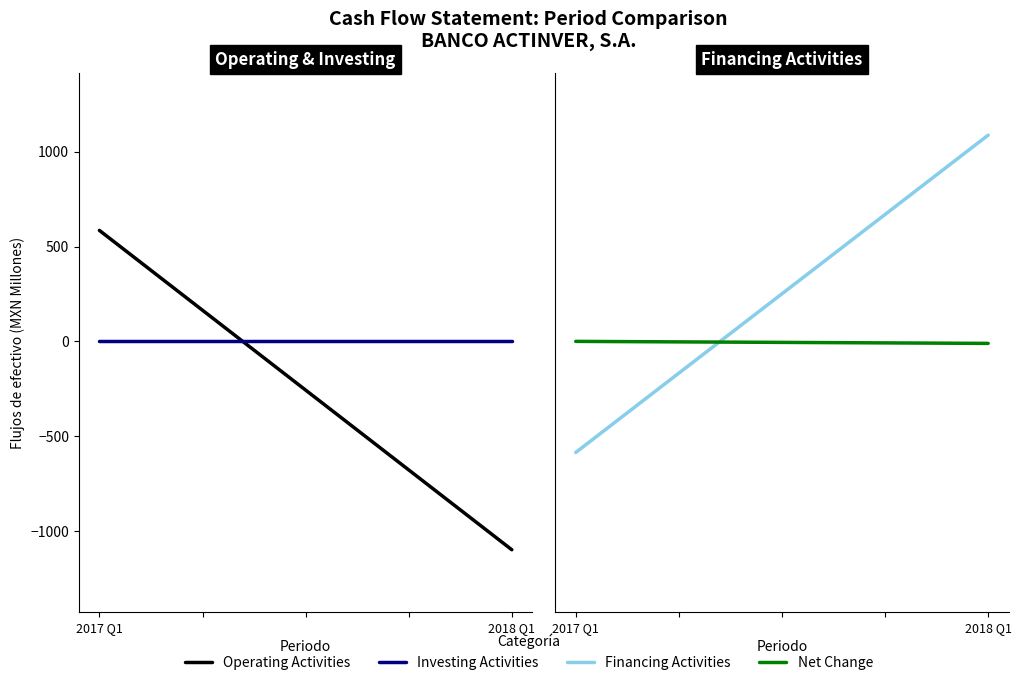

Rank the series by their maximum value, from lowest to highest.

Investing Activities, Net Change, Operating Activities, Financing Activities